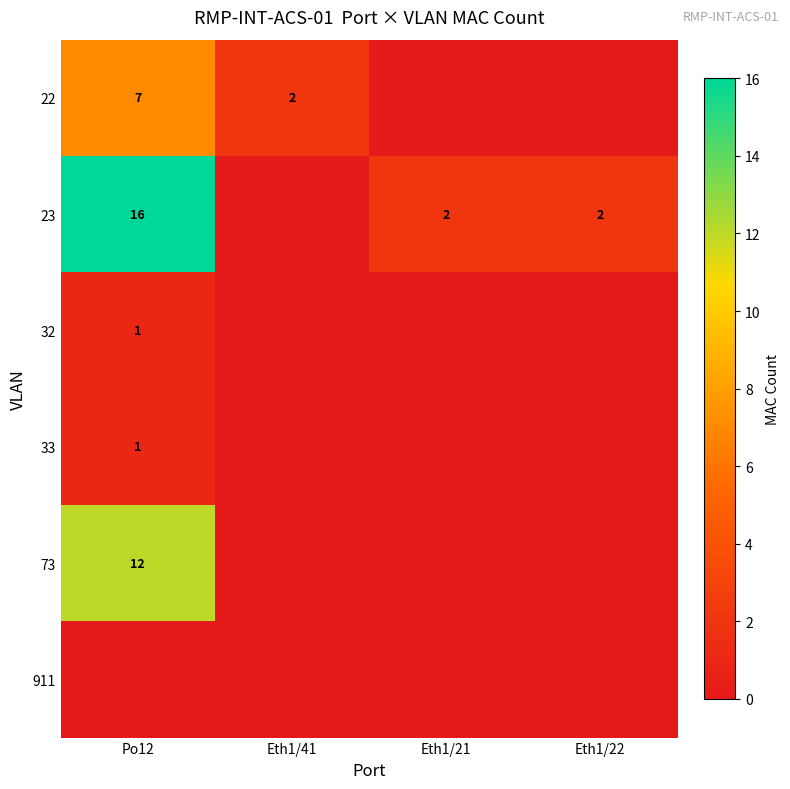

True or false: 33 has a value of 1 at Po12.

True